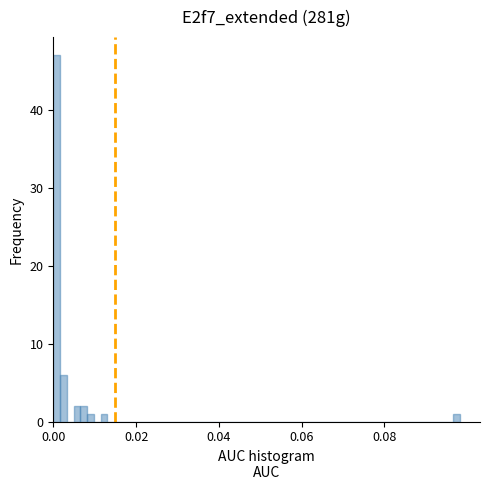

Around what value on the x-axis is the tallest bar? Give the approximate position of its centre, as read against the axis.

0.000